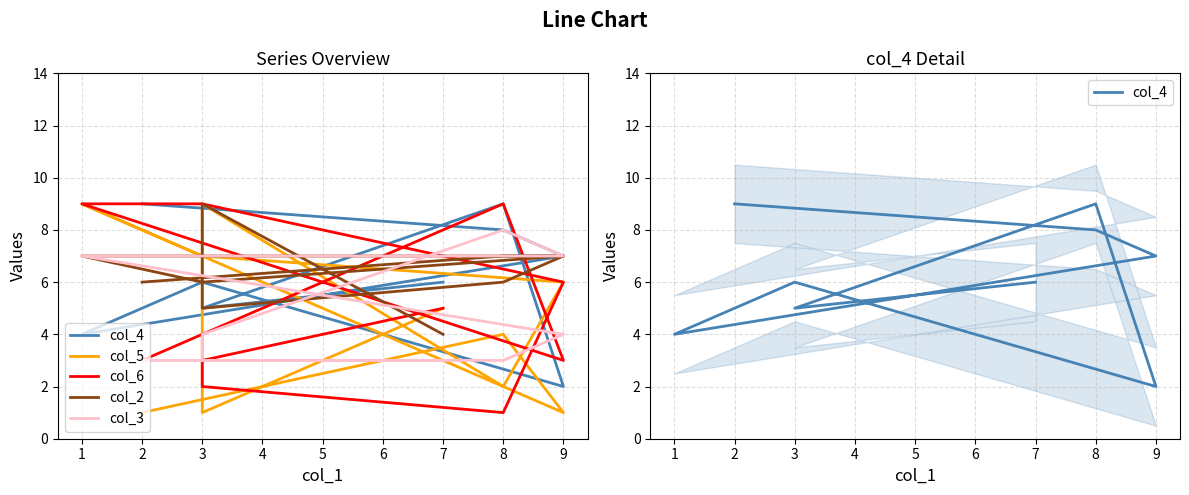

Reading left to right, extract all data points from this chart.

col_4: 9	8	7	4	6	2	9	5	5	6
col_5: 1	4	1	9	7	6	2	9	1	5
col_6: 3	9	3	9	9	6	1	2	3	5
col_2: 6	7	7	7	6	7	6	5	9	4
col_3: 3	3	4	7	7	7	8	4	3	3